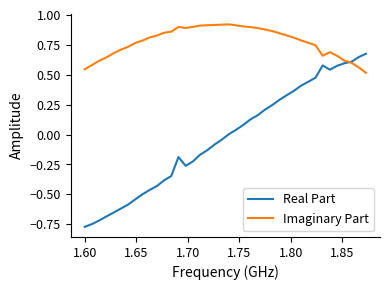

Which series has the widest spread of values?

Real Part